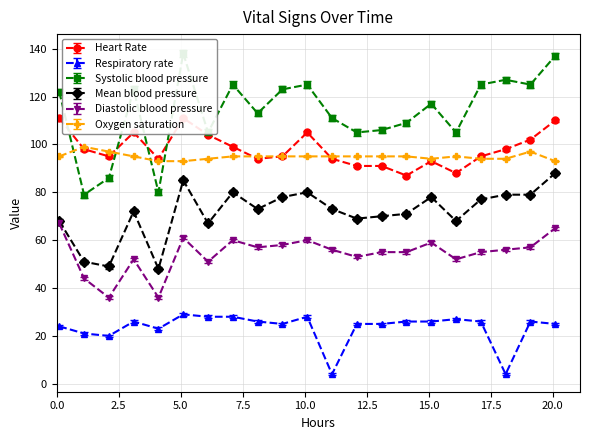

What are all the series names shown in the legend?

Heart Rate, Respiratory rate, Systolic blood pressure, Mean blood pressure, Diastolic blood pressure, Oxygen saturation